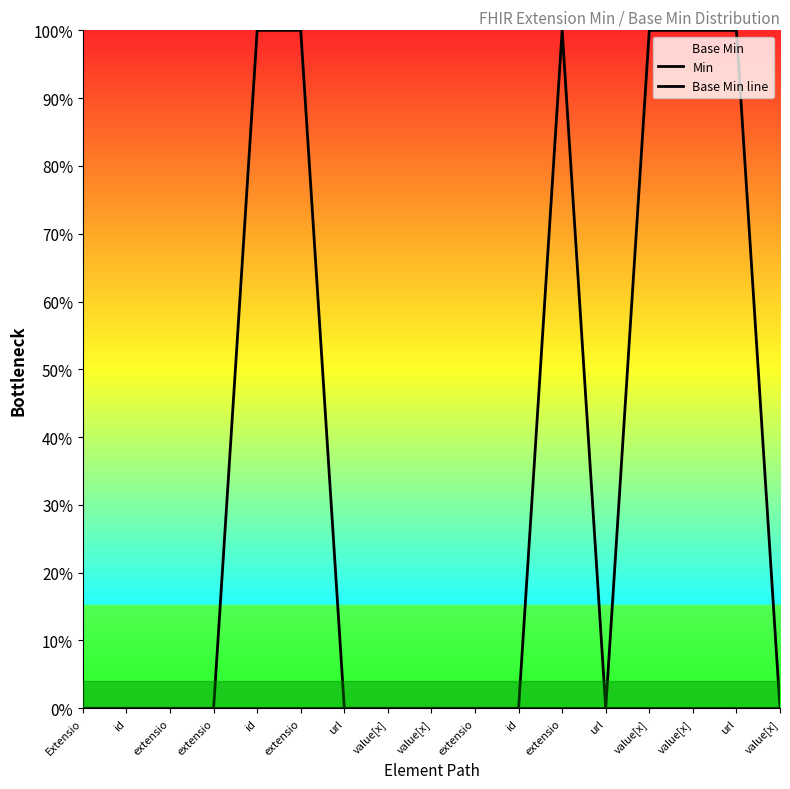

Rank the categories by Base Min line value from highest to lowest.

Extensio, id, extensio, extensio, id, extensio, url, value[x], value[x], extensio, id, extensio, url, value[x], value[x], url, value[x]